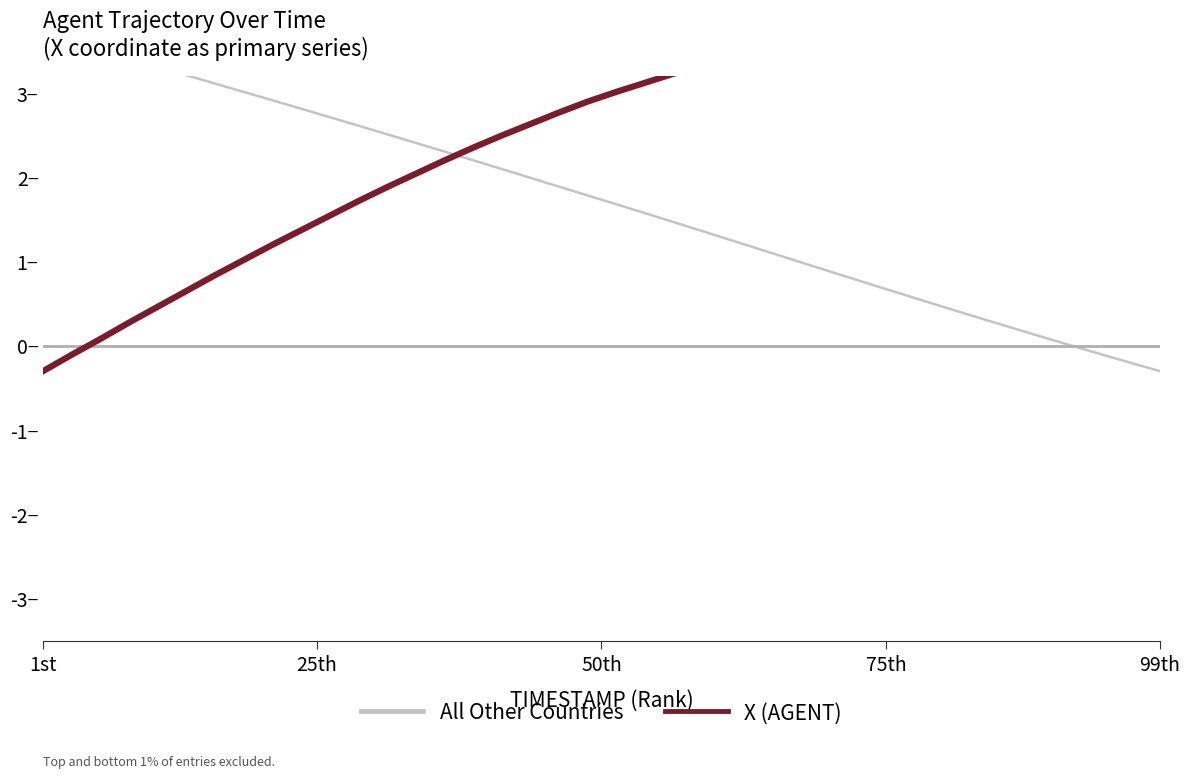

The X (AGENT) series shows 5.4 at 24. True or false?

False